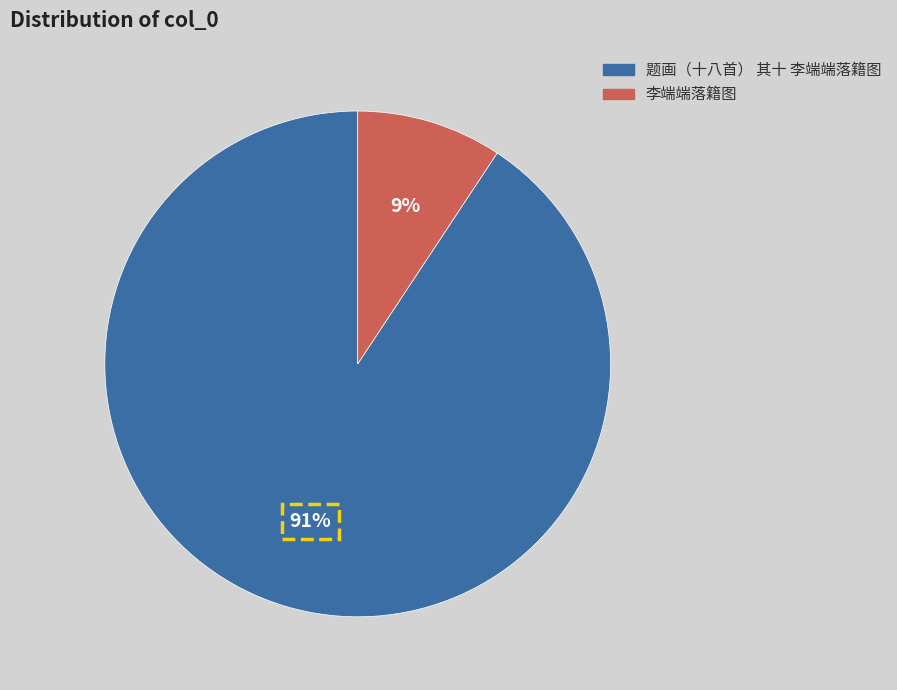

Count the number of slices in the pie.

2